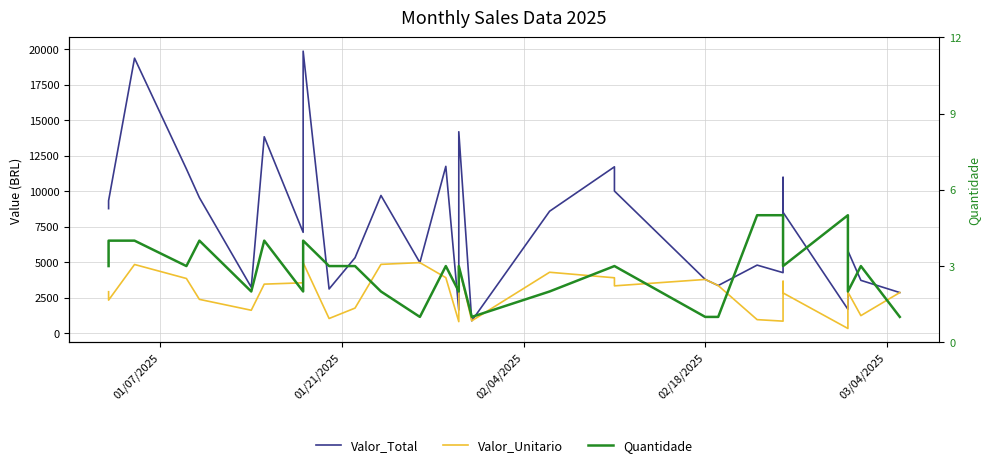

Rank the series by their average value, from highest to lowest.

Valor_Total, Valor_Unitario, Quantidade